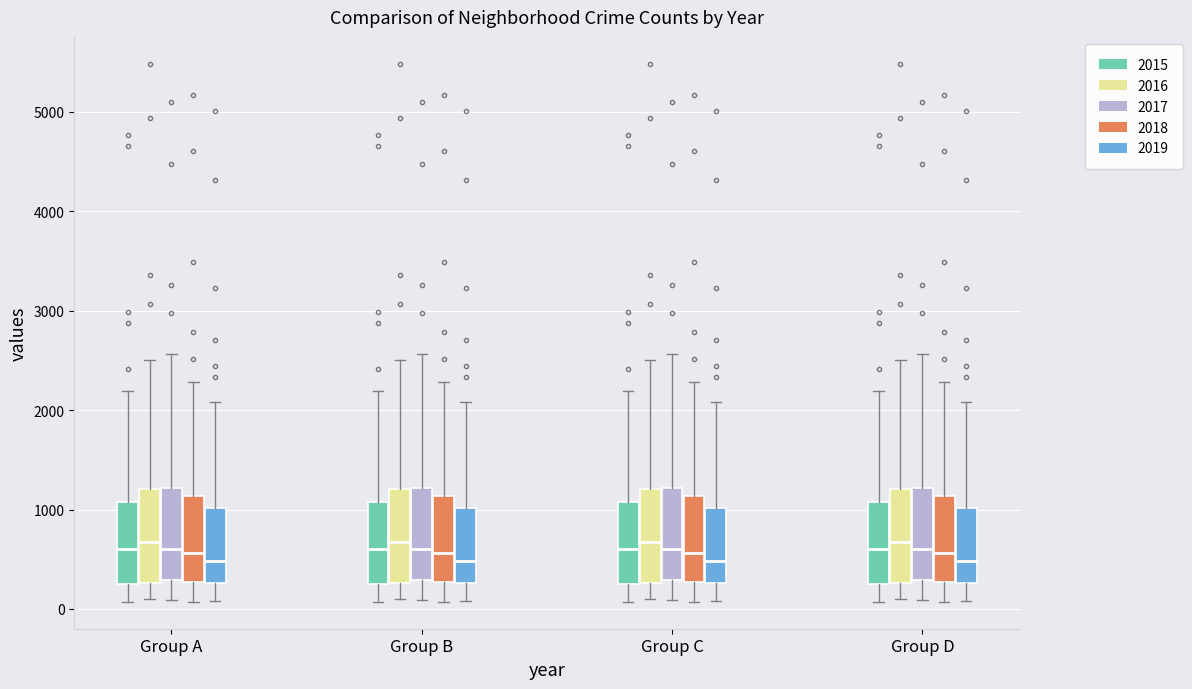

Reading left to right, read every box against the y-axis: the position of its median line, the range the box covers, and the ends of its whiskers. The values are not printed on the chart, so give them approximately, as read against the axis.

Group A (2015): median 600, box 300 to 1100, whiskers 100 to 2200
Group A (2016): median 700, box 300 to 1200, whiskers 100 to 2500
Group A (2017): median 600, box 300 to 1200, whiskers 100 to 2600
Group A (2018): median 600, box 300 to 1100, whiskers 100 to 2300
Group A (2019): median 500, box 300 to 1000, whiskers 100 to 2100
Group B (2015): median 600, box 300 to 1100, whiskers 100 to 2200
Group B (2016): median 700, box 300 to 1200, whiskers 100 to 2500
Group B (2017): median 600, box 300 to 1200, whiskers 100 to 2600
Group B (2018): median 600, box 300 to 1100, whiskers 100 to 2300
Group B (2019): median 500, box 300 to 1000, whiskers 100 to 2100
Group C (2015): median 600, box 300 to 1100, whiskers 100 to 2200
Group C (2016): median 700, box 300 to 1200, whiskers 100 to 2500
Group C (2017): median 600, box 300 to 1200, whiskers 100 to 2600
Group C (2018): median 600, box 300 to 1100, whiskers 100 to 2300
Group C (2019): median 500, box 300 to 1000, whiskers 100 to 2100
Group D (2015): median 600, box 300 to 1100, whiskers 100 to 2200
Group D (2016): median 700, box 300 to 1200, whiskers 100 to 2500
Group D (2017): median 600, box 300 to 1200, whiskers 100 to 2600
Group D (2018): median 600, box 300 to 1100, whiskers 100 to 2300
Group D (2019): median 500, box 300 to 1000, whiskers 100 to 2100